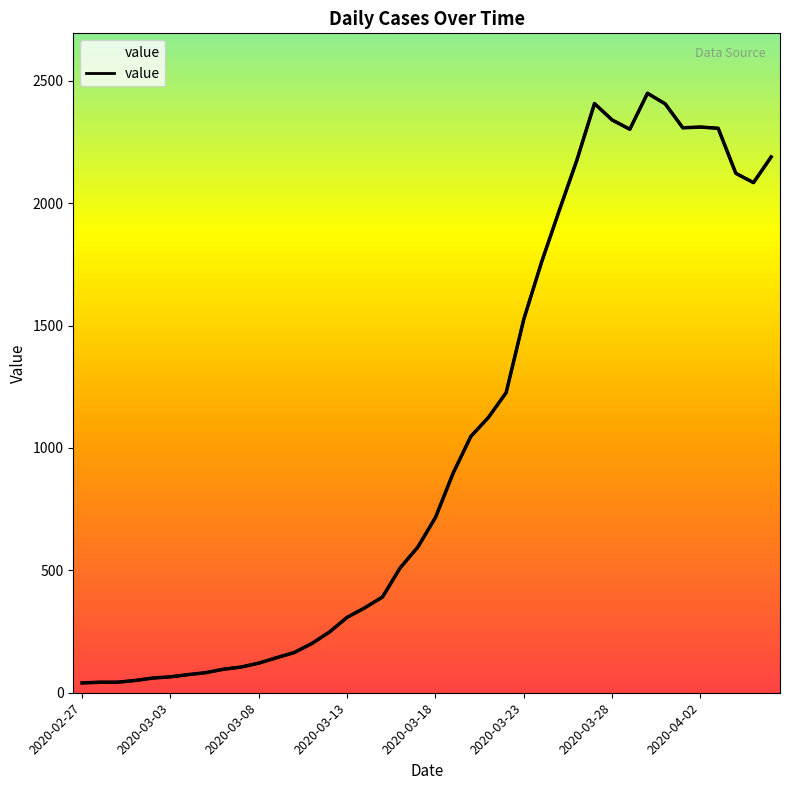

Read the value at 2020-03-03, to the nearest 10.

60